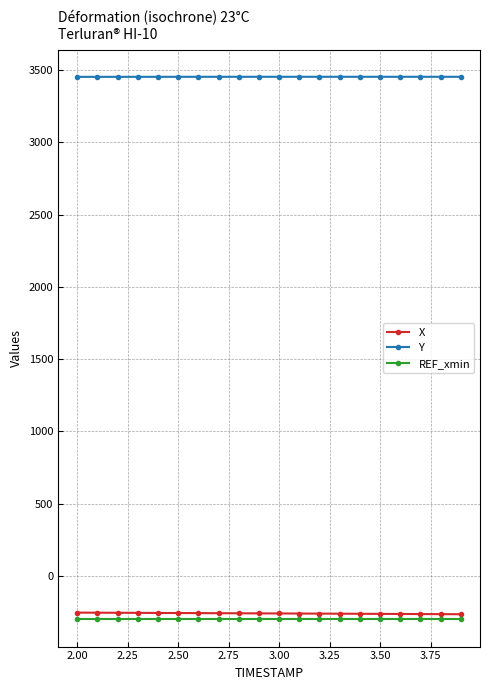

What is the value of the Y point at the 16th from the left?

3452.6